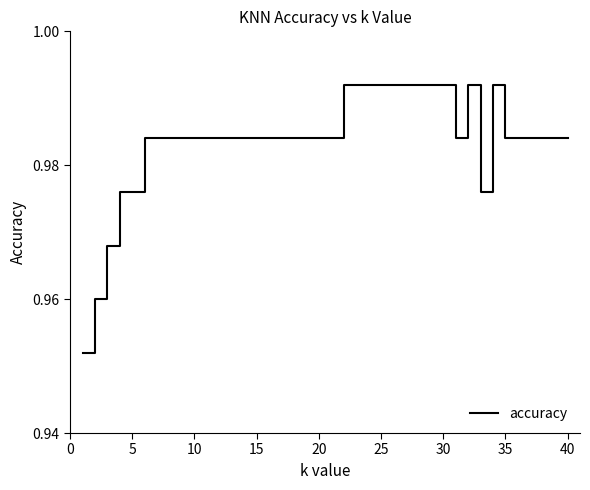

True or false: the data shows 1.6 at 40.

False